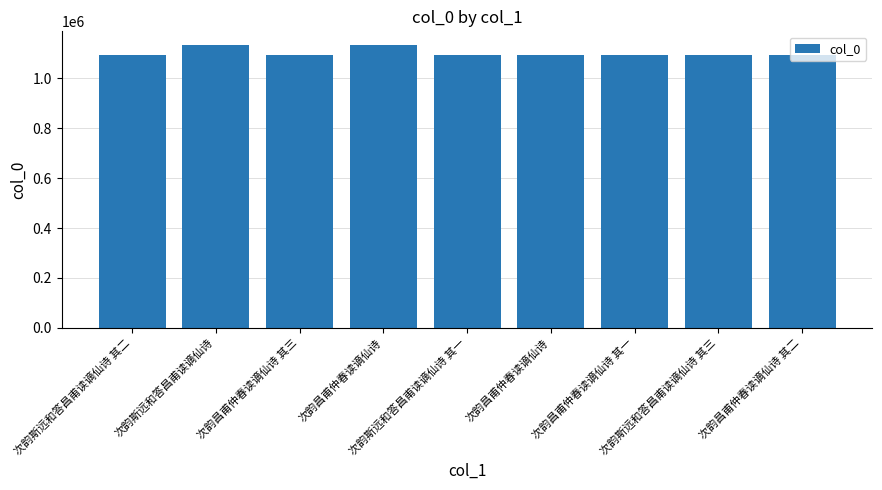

How many bars are there in total?

9